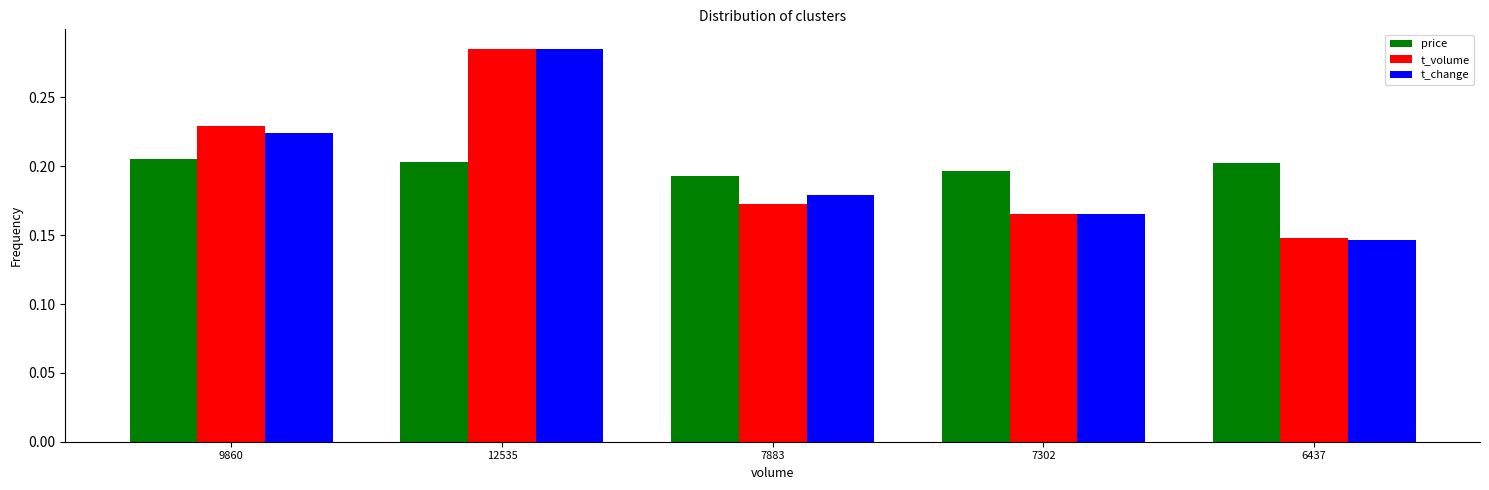

Which category has the lowest value in the price series?

7883